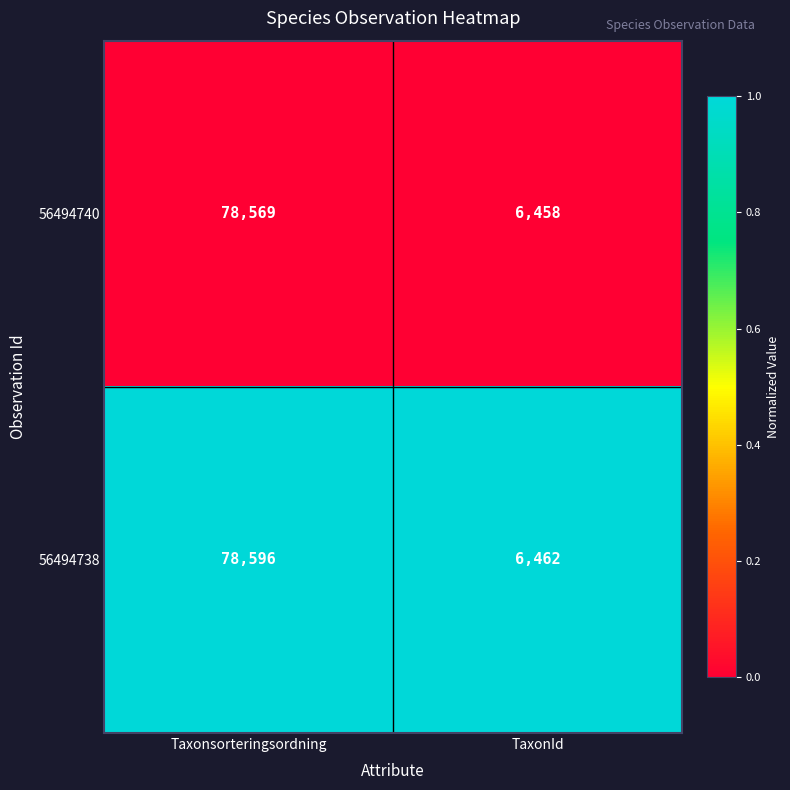

Is it true that 56494738 equals 78596 at Taxonsorteringsordning?

True